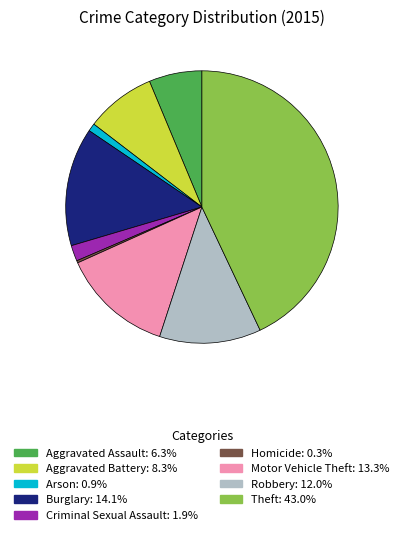

Which slice is the largest?

Theft